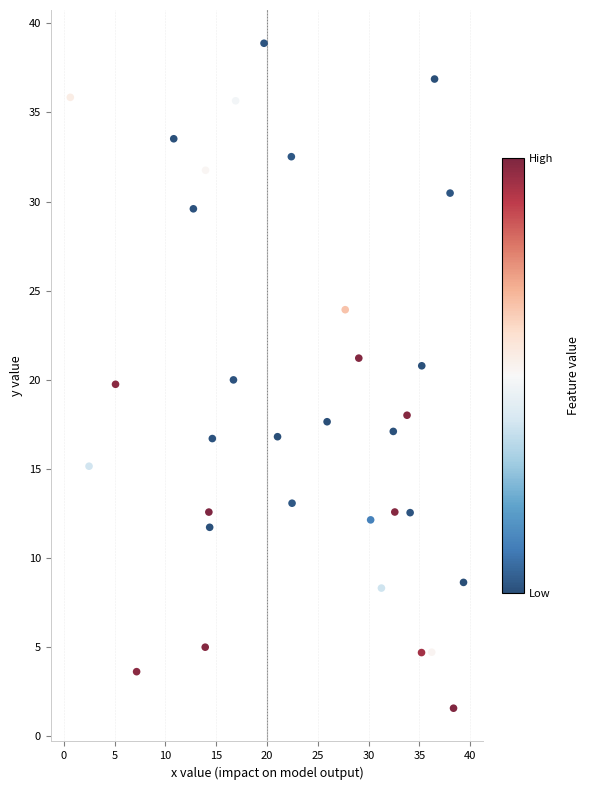

What is the range of X values (max minus min)?

38.7